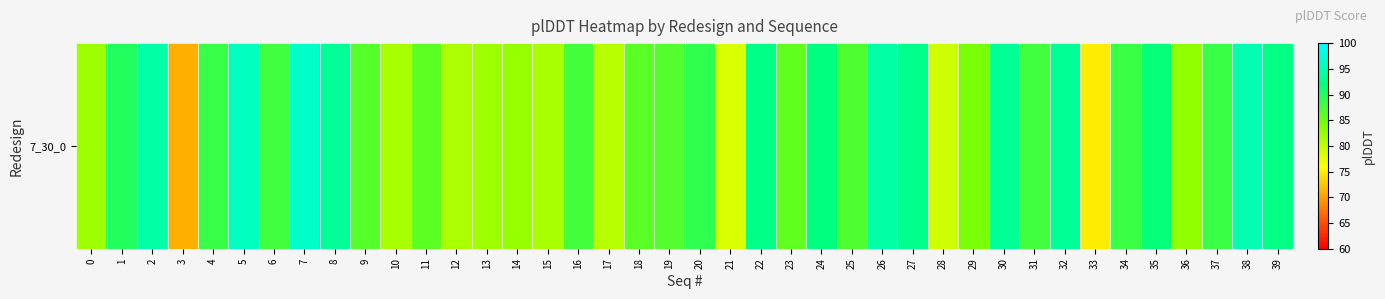

Reading right to left, transcribe all the data shown in this chart.

39=92.2	38=95.1	37=88.4	36=82.8	35=91.6	34=88.3	33=74.9	32=93.3	31=87.9	30=93.3	29=84.5	28=79.2	27=92.7	26=94.4	25=87.2	24=91.9	23=85.9	22=92.4	21=78.3	20=89.0	19=86.8	18=86.3	17=80.5	16=87.7	15=81.5	14=82.5	13=82.1	12=81.2	11=86.1	10=81.4	9=86.6	8=93.4	7=96.6	6=87.9	5=95.8	4=88.5	3=71.0	2=94.5	1=89.9	0=82.1